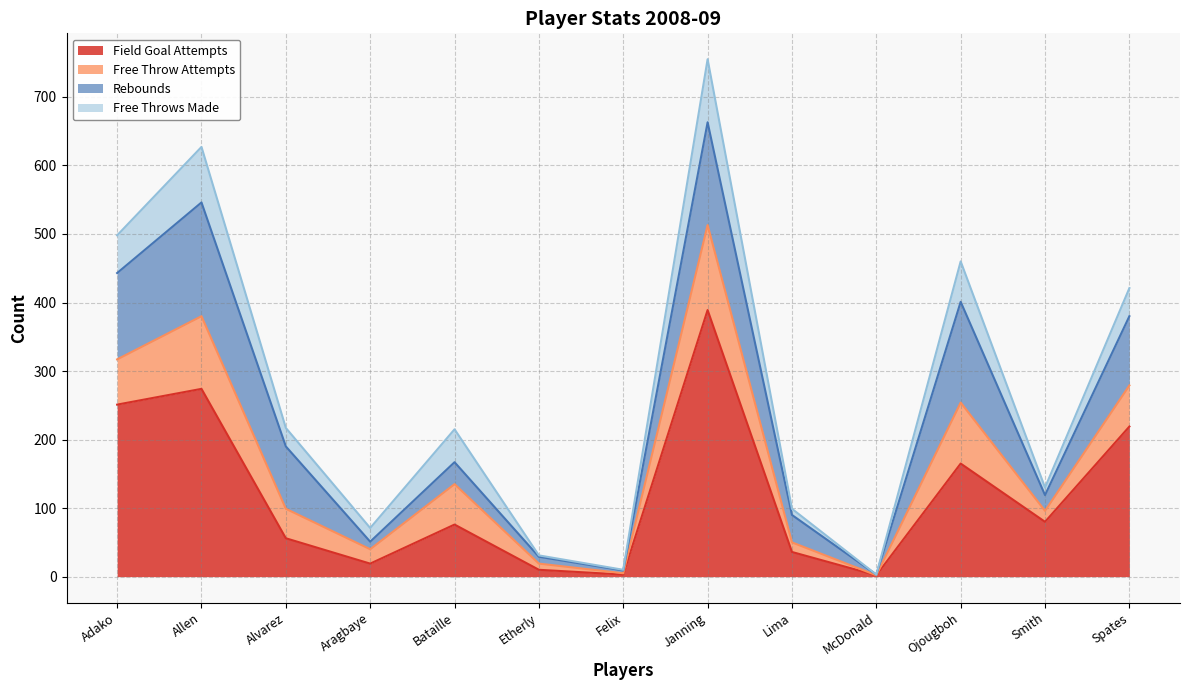

What is the label of the 7th point from the left?

Felix